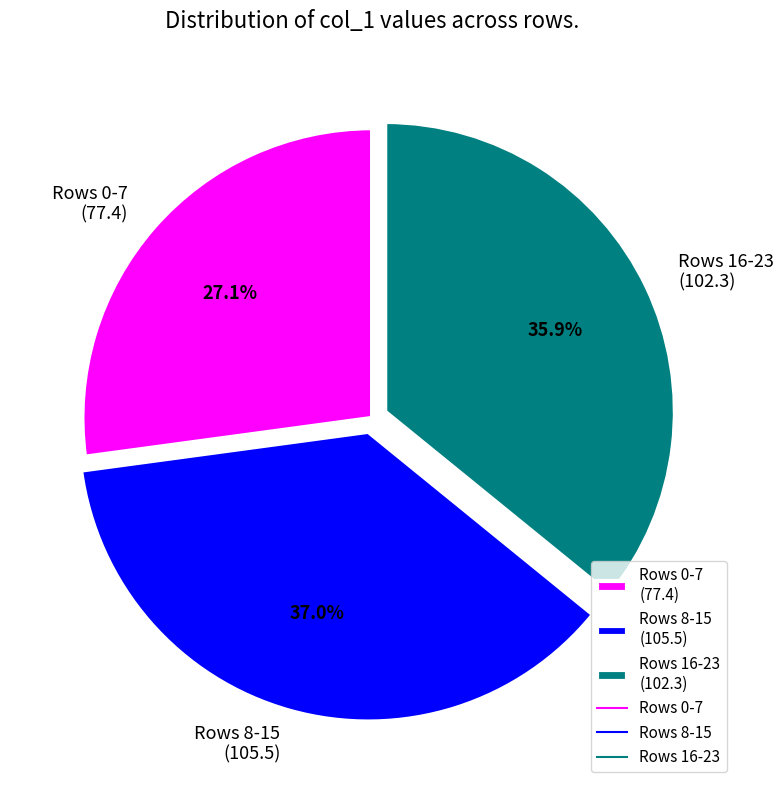

How many slices are in this pie chart?

3